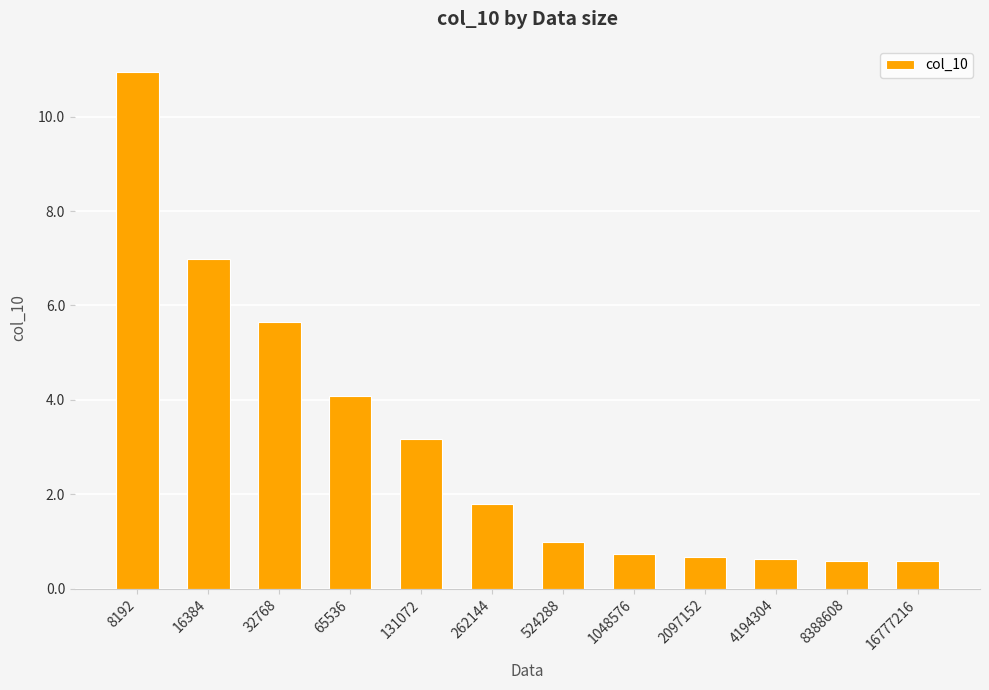

What is the smallest value displayed?

0.6